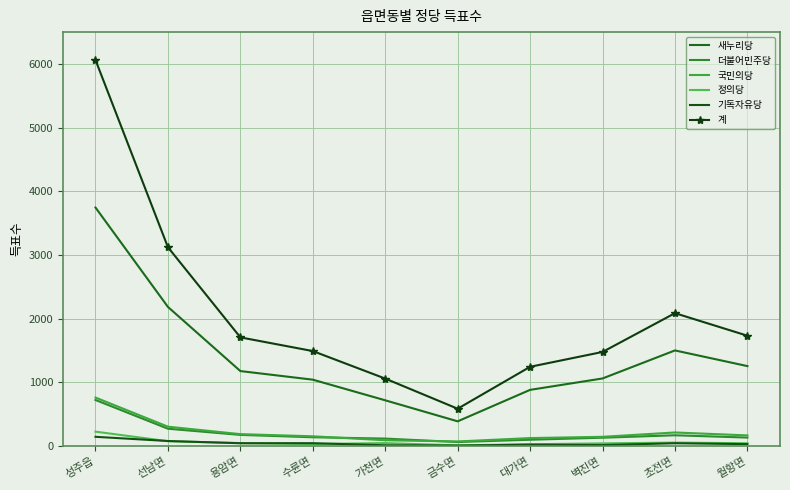

What position from the right is 성주읍?

10